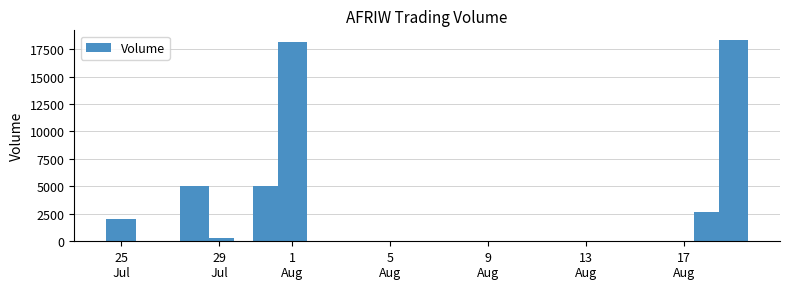

Are the bars horizontal?

No